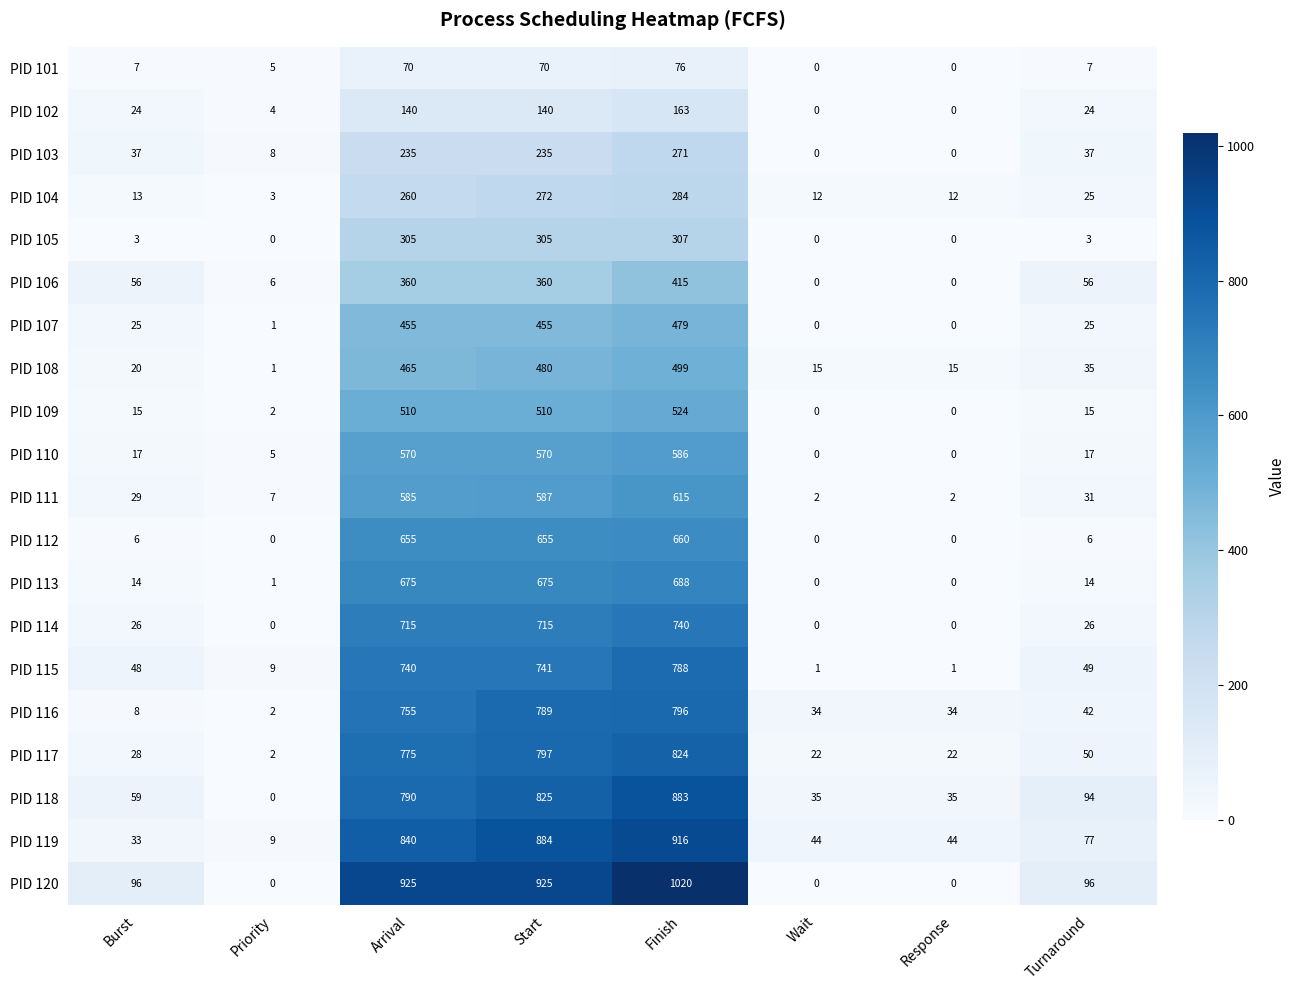

Which category has the highest value across all series?

Finish